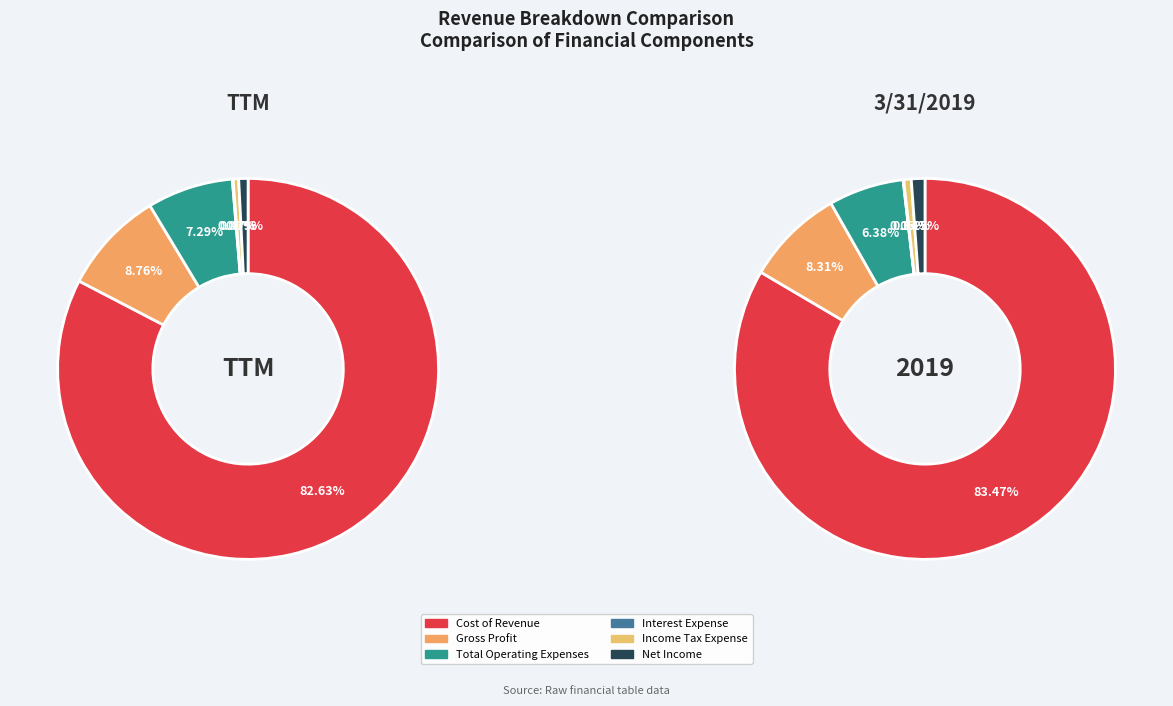

Approximately how many times larger is the value at Net Income compared to Income Tax Expense?

1.8